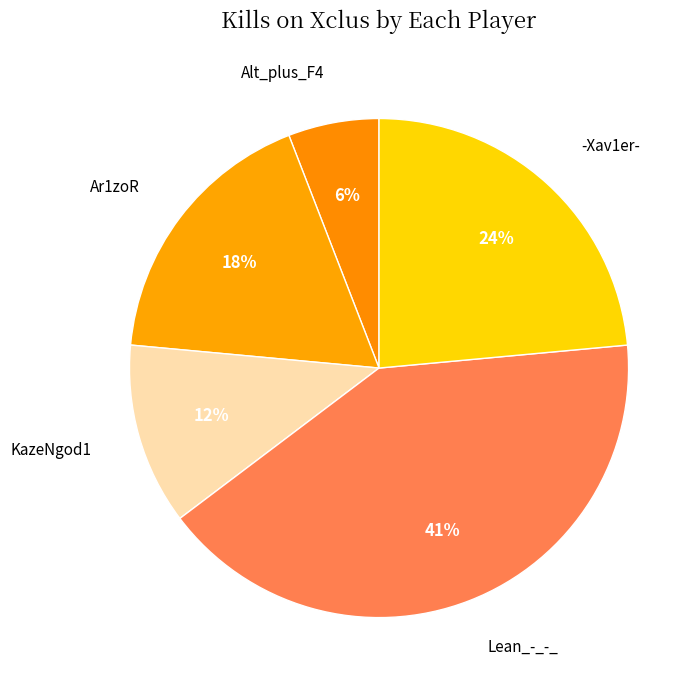

How many segments does this pie chart have?

5